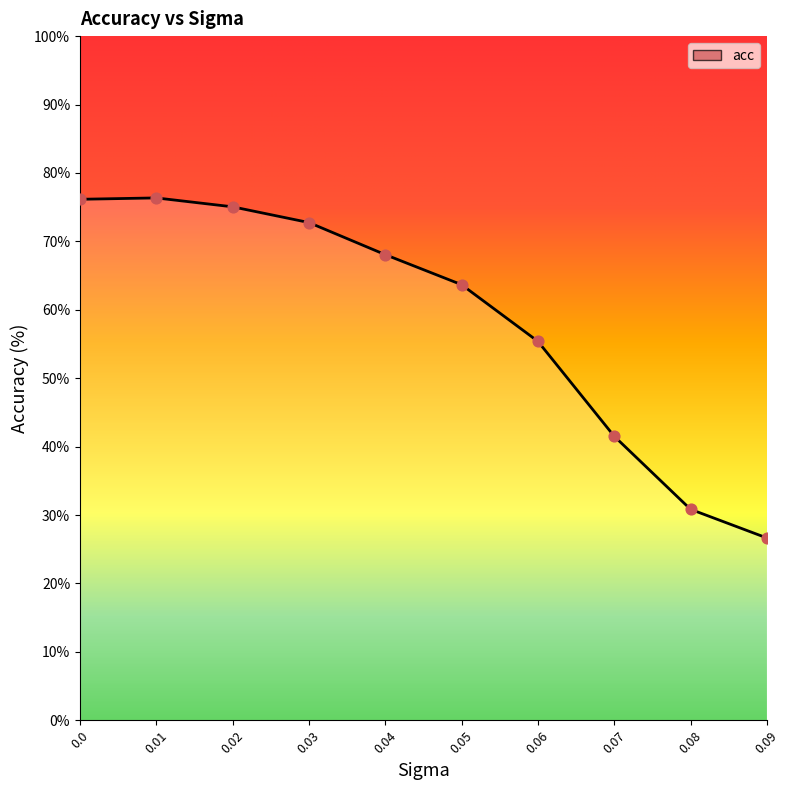

What is the change in value from 0.03 to 0.08?

-41.9